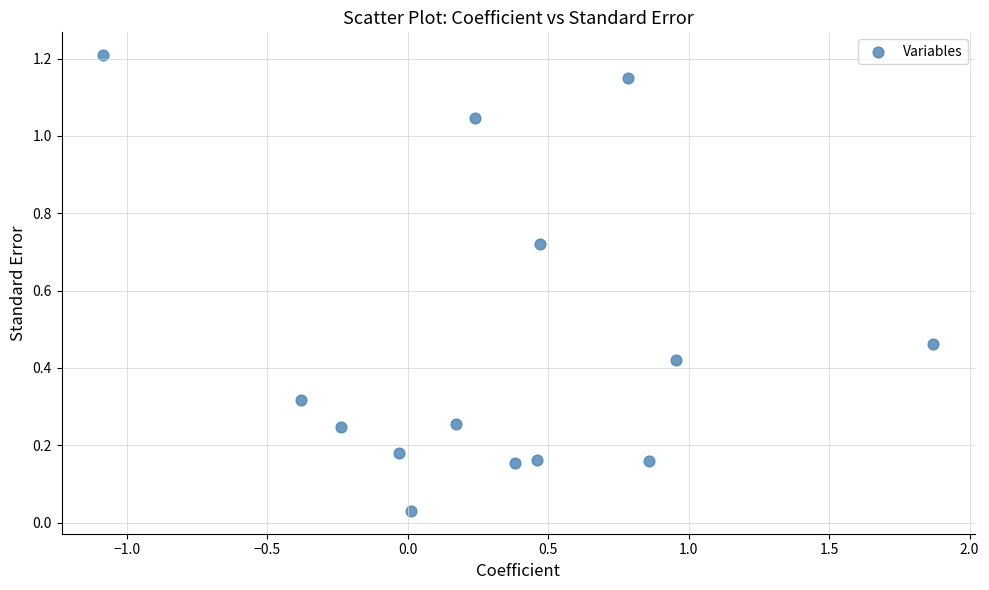

What is the range of Y values (max minus min)?

1.2